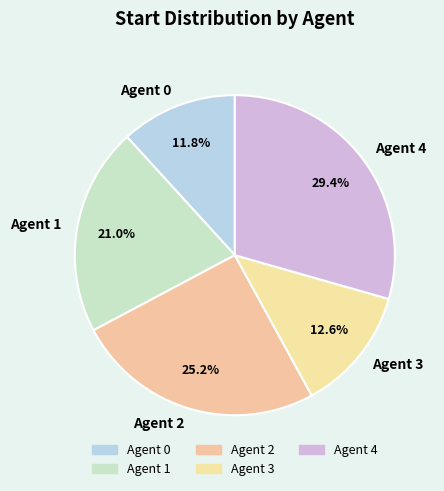

What is the largest slice in the pie chart?

Agent 4